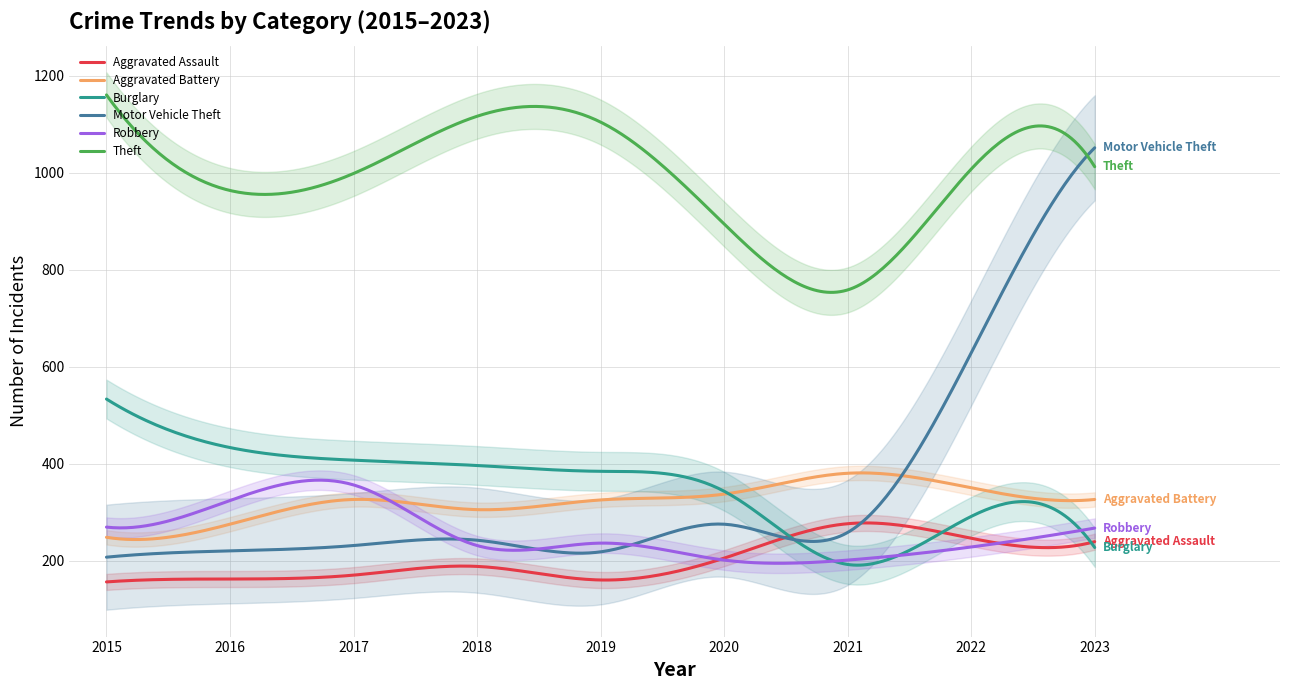

At which label does Motor Vehicle Theft first exceed 242?

2020